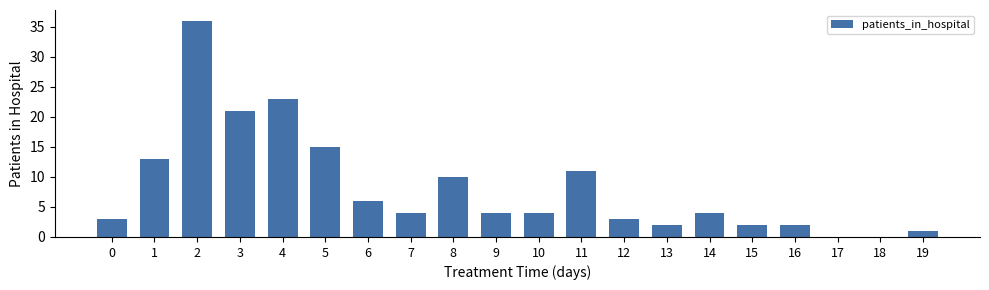

What is the maximum value shown in the chart?

36